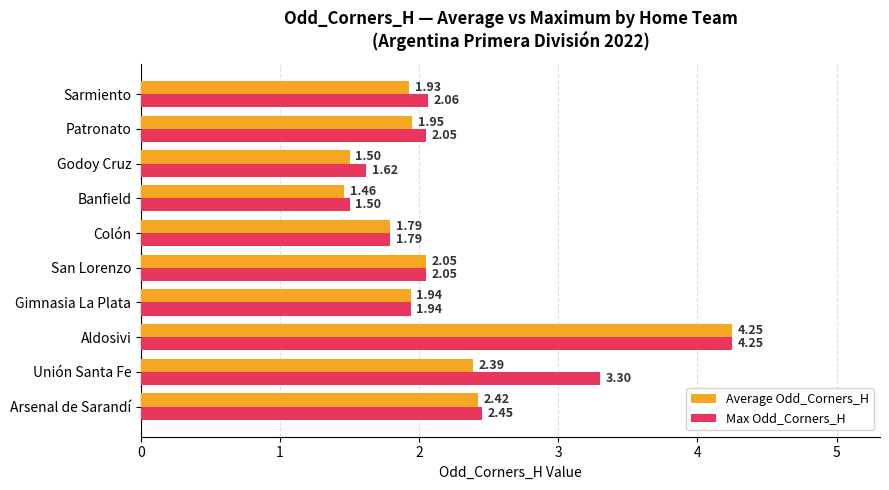

What is the sum of all Average Odd_Corners_H values?

21.7